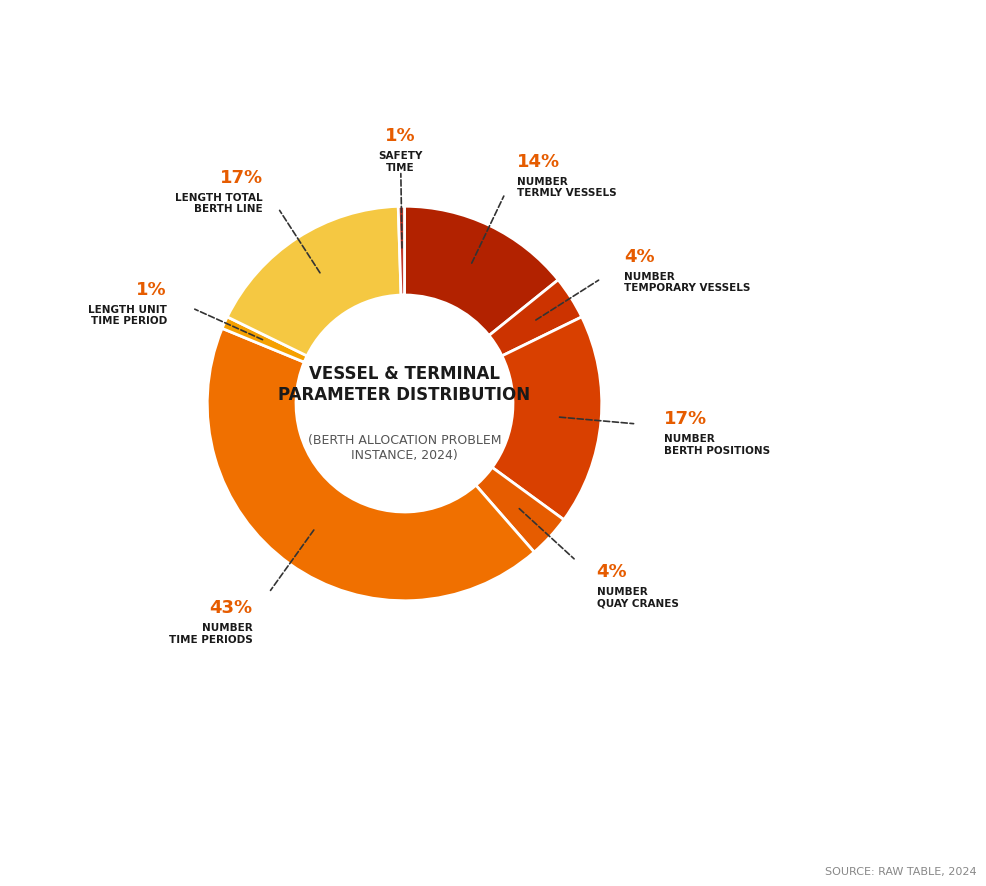

Which has a higher value, NUMBER TERMLY VESSELS or NUMBER QUAY CRANES?

NUMBER TERMLY VESSELS